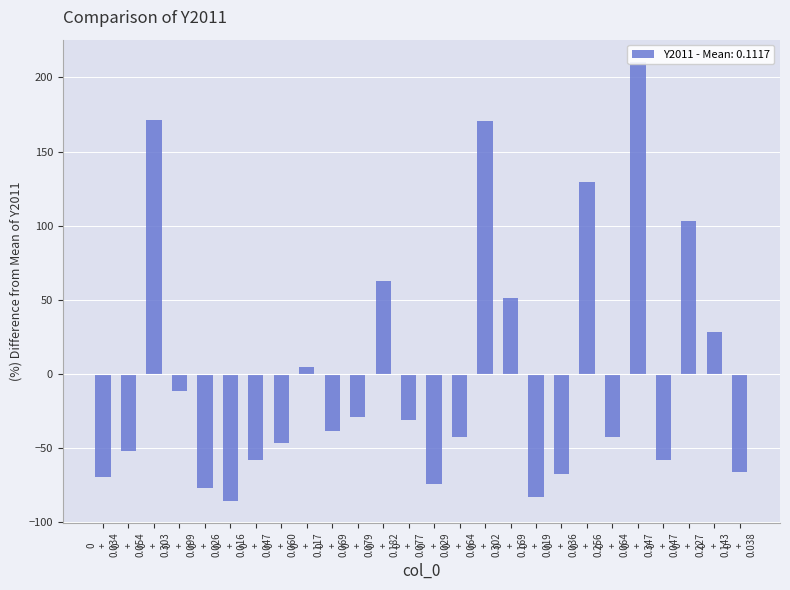

How many data points are less than -38?

14